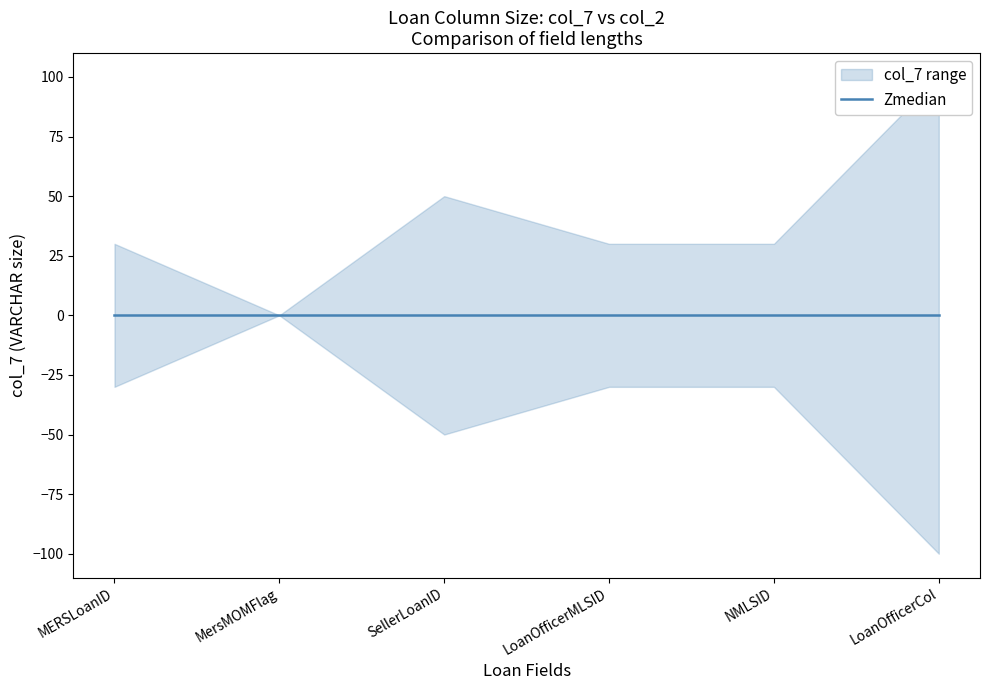

What is the difference between the second highest and minimum values?

50